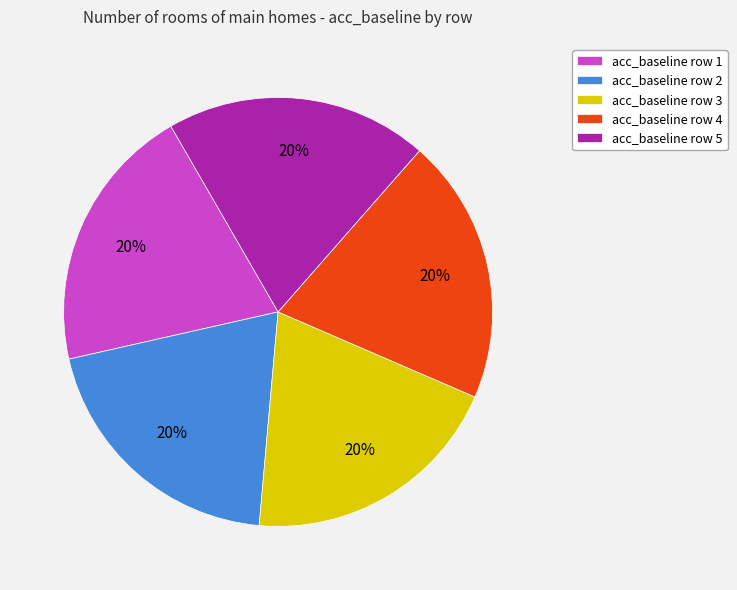

To the nearest percent, what percentage of the pie is acc_baseline row 1?

20%